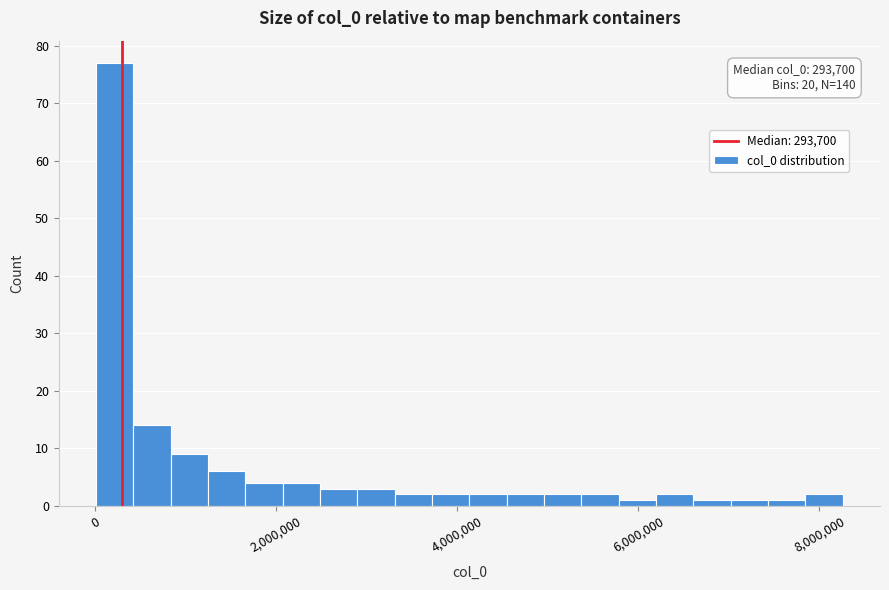

Read against the x-axis, roughly where is the centre of the tallest bar?

200000